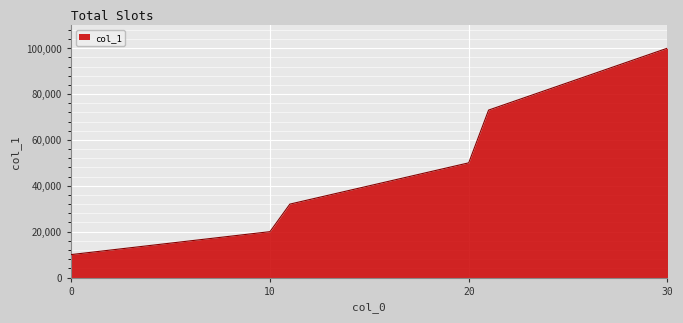

What is the minimum value shown in the chart?

10000